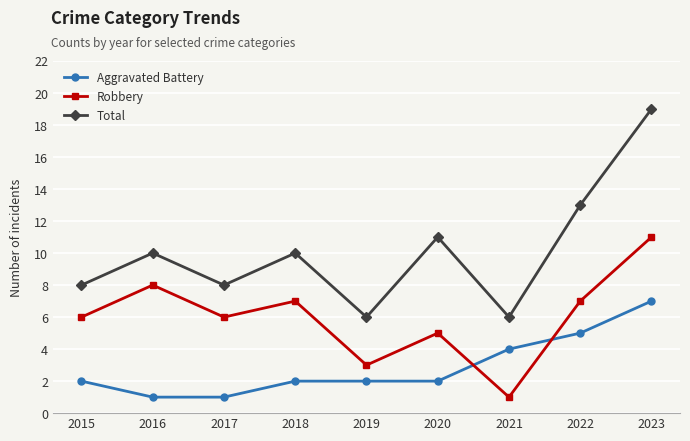

How many data points in Total are less than 10?

4